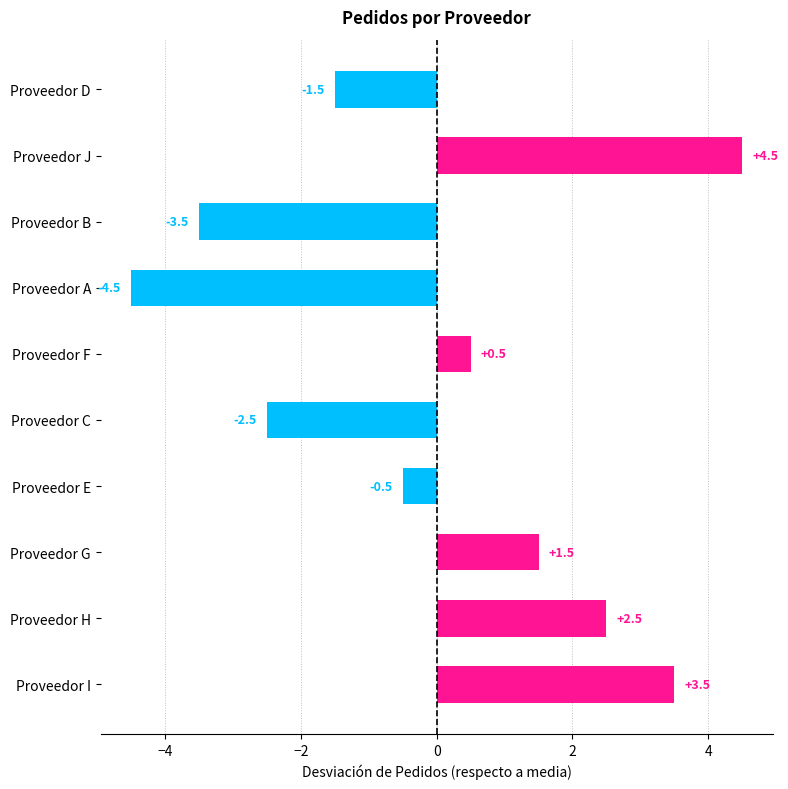

What is the label of the 8th bar from the top?

Proveedor G